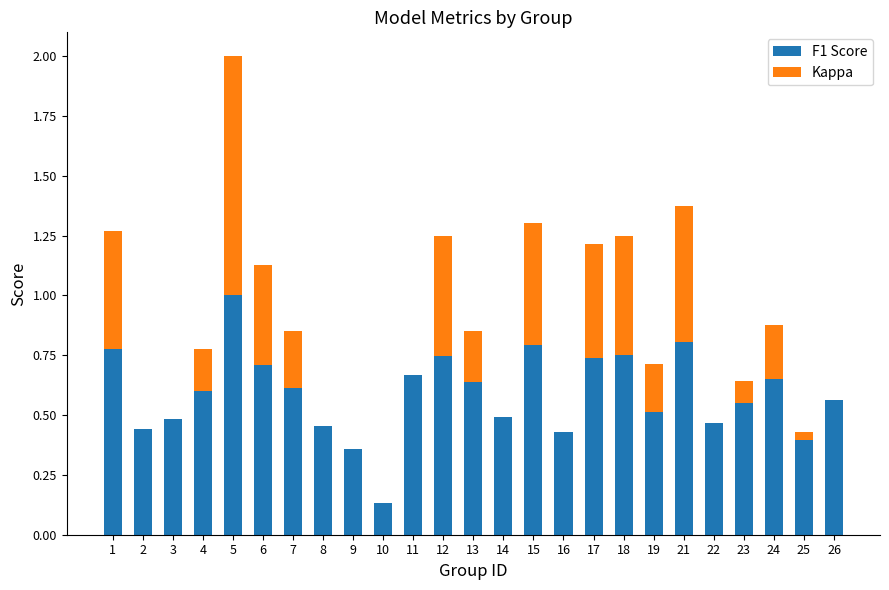

What is the sum of all F1 Score values?

14.8